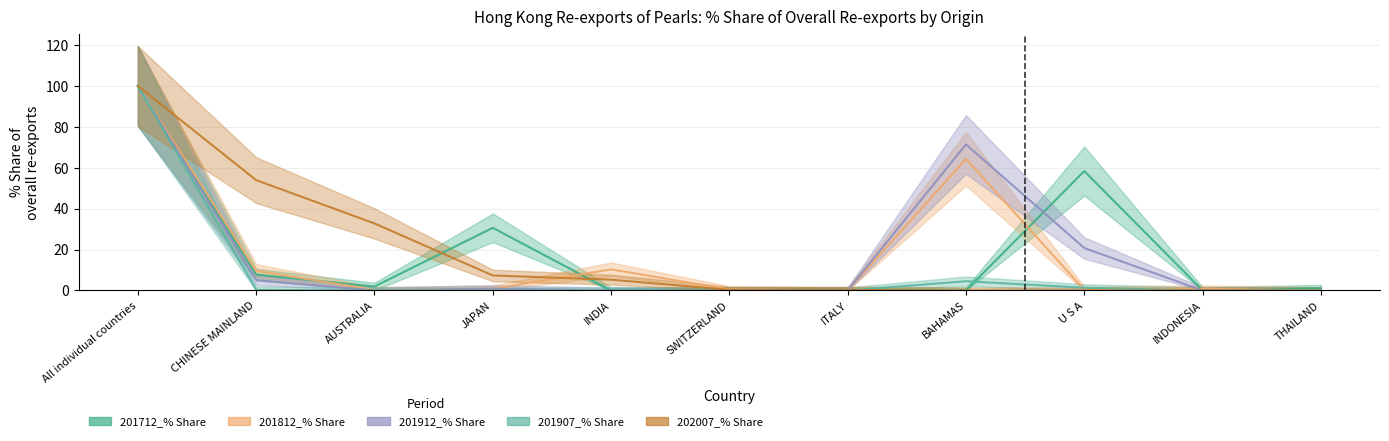

Which series changed the most between SWITZERLAND and U S A?

201712_% Share